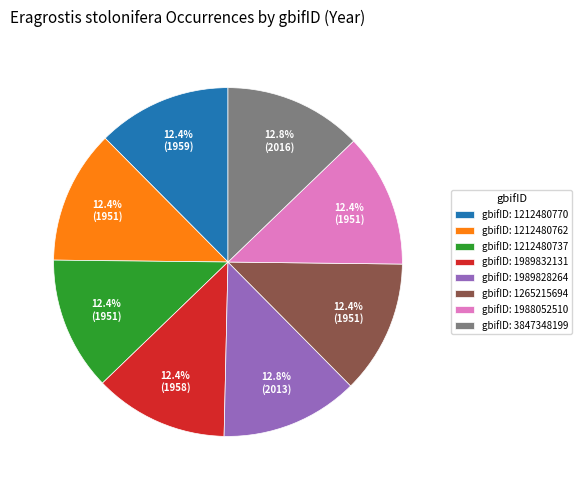

Is gbifID: 3847348199 the majority of the pie?

No